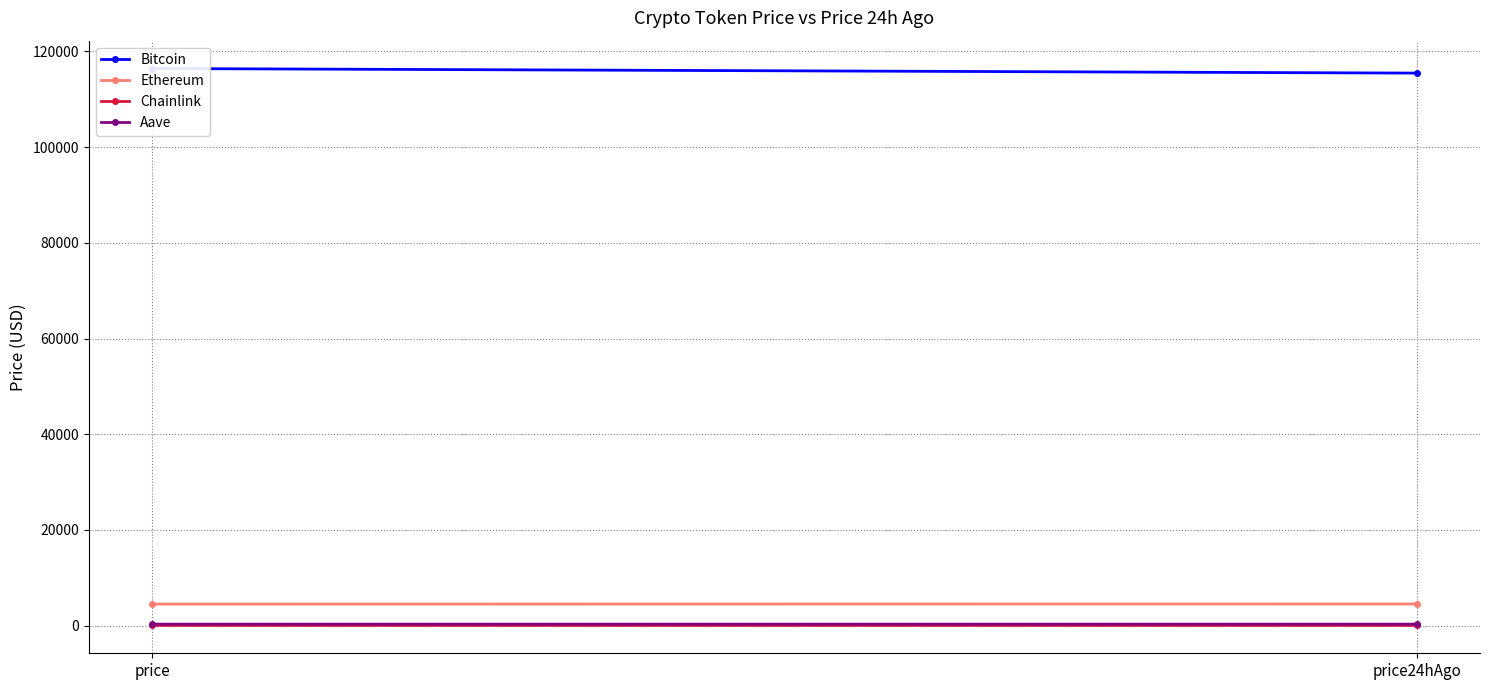

What is the minimum value for Chainlink?

23.1